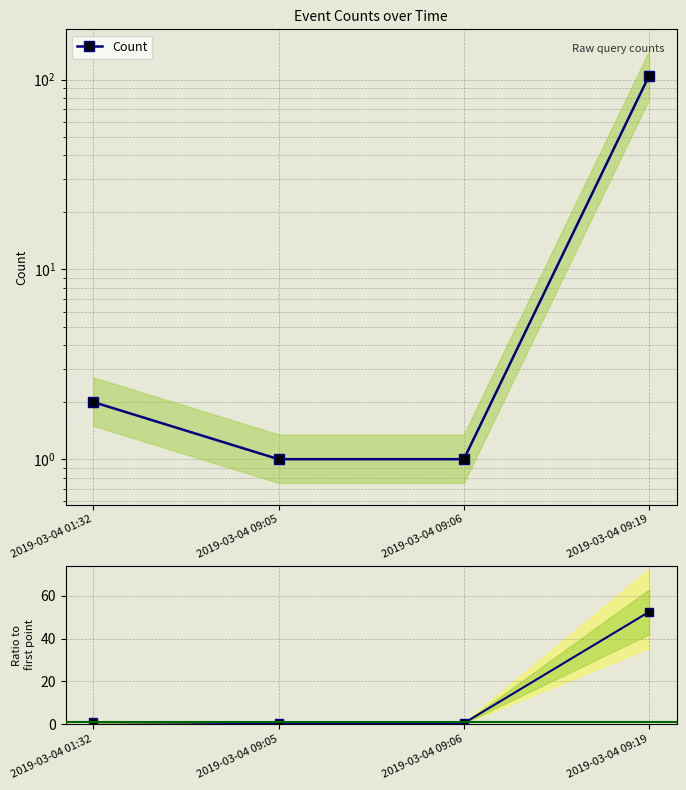

Reading left to right, extract all data points from this chart.

Count: 2.0	1.0	1.0	105.0
Ratio to first point: 1.0	0.5	0.5	52.5